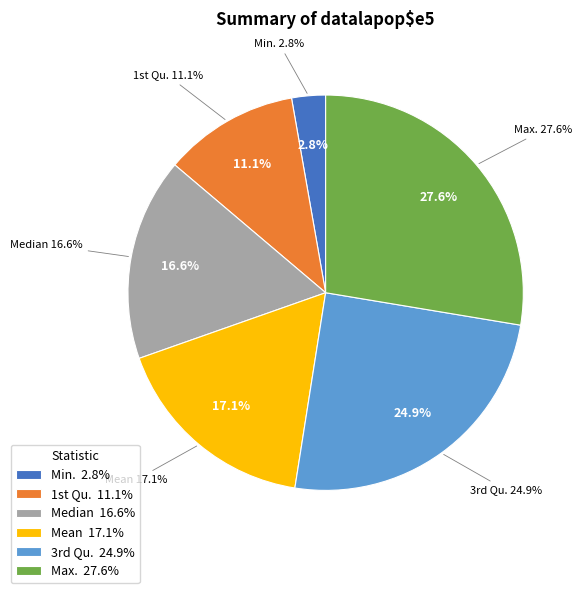

To the nearest percent, what portion does Max. represent?

28%